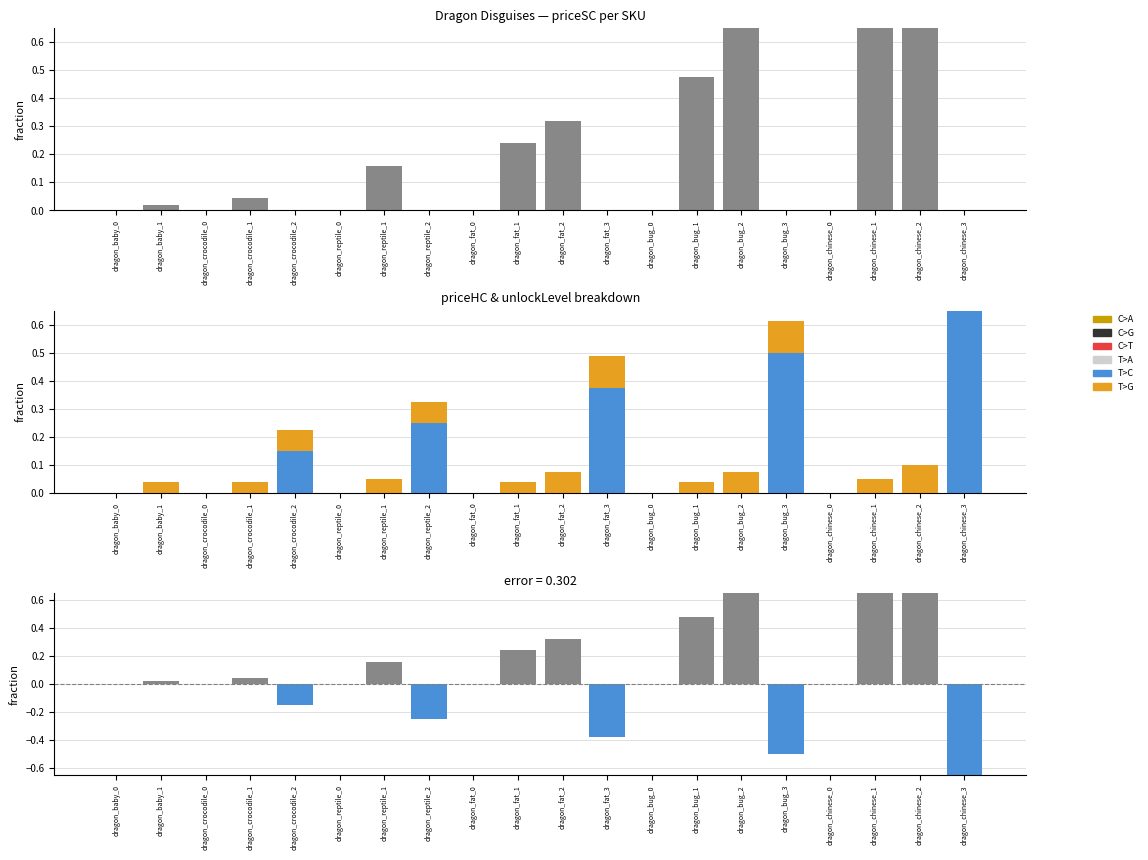

How many bars are there in total?

60